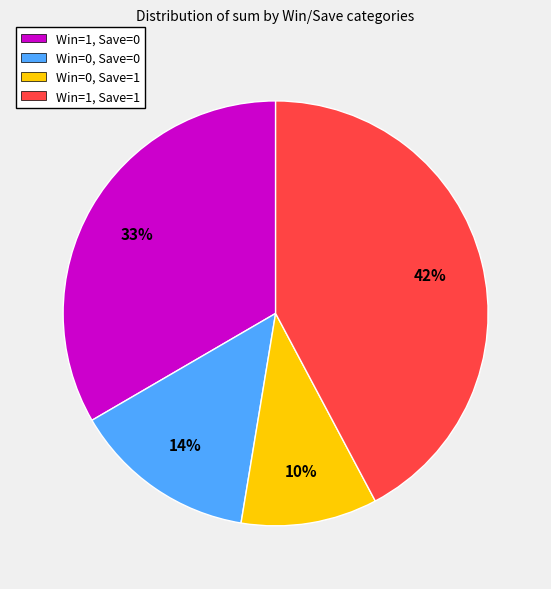

To the nearest percent, what percentage of the pie is Win=0, Save=0?

14%